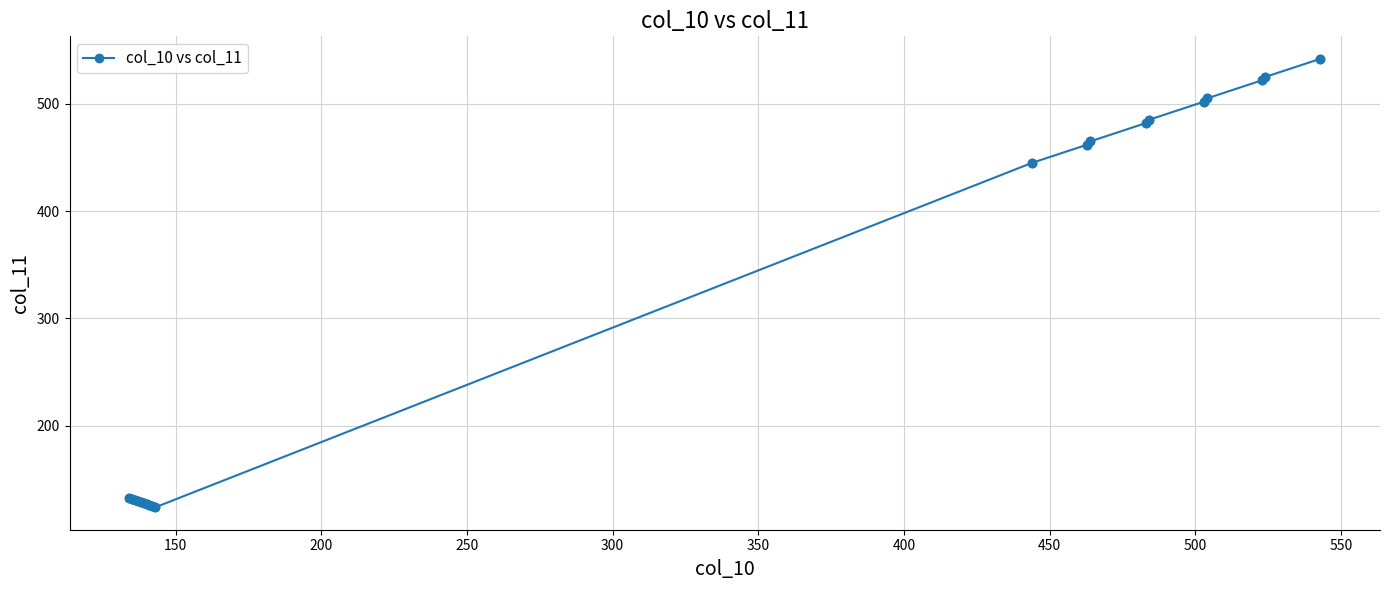

What is the difference between the maximum and minimum values?

418.0